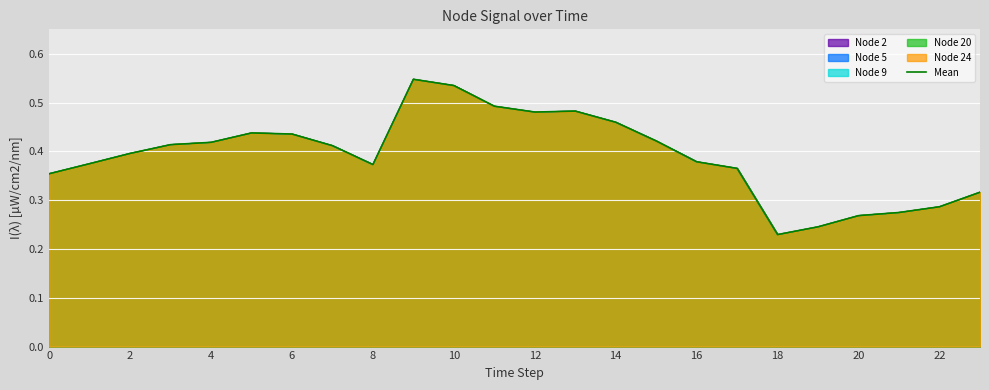

What is the label of the 16th point from the left?

15